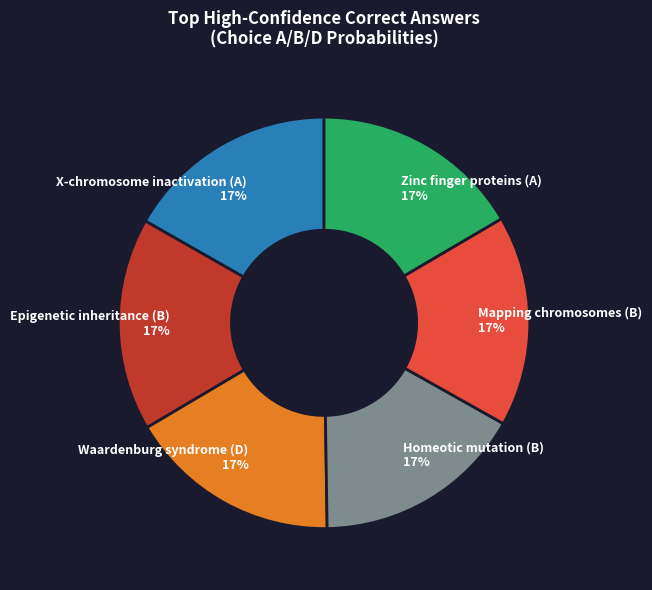

Is there a majority slice in this chart?

No